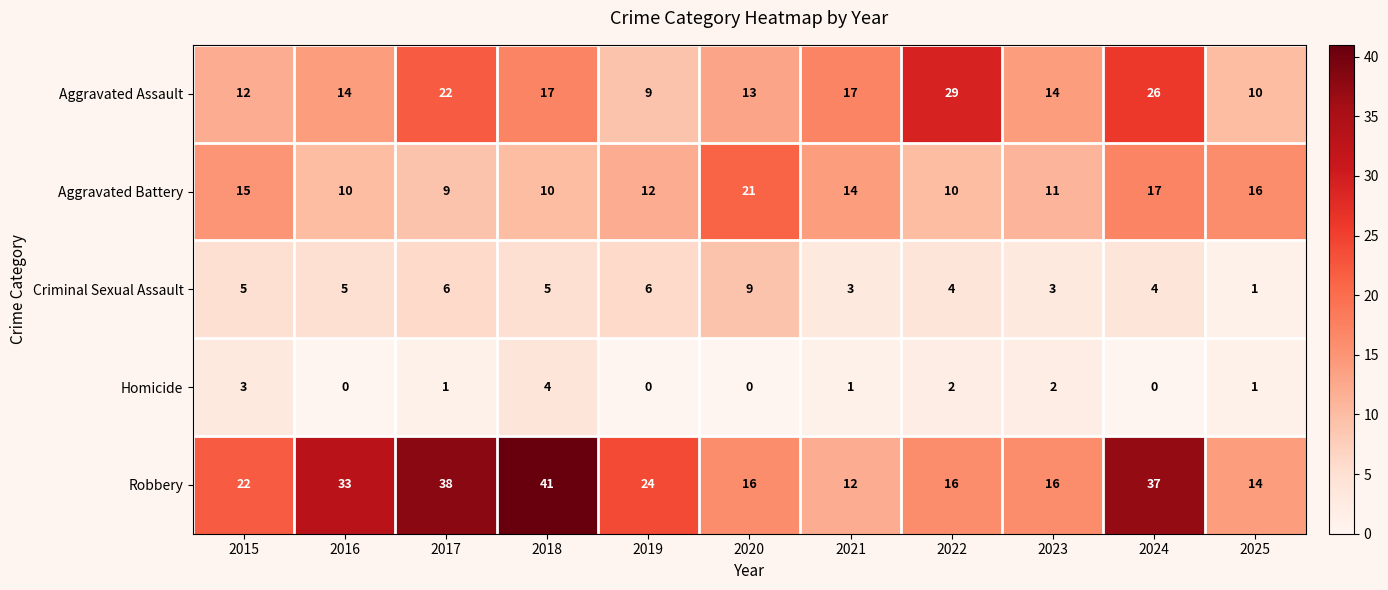

Rank the series at 2018 from highest to lowest value.

Robbery, Aggravated Assault, Aggravated Battery, Criminal Sexual Assault, Homicide